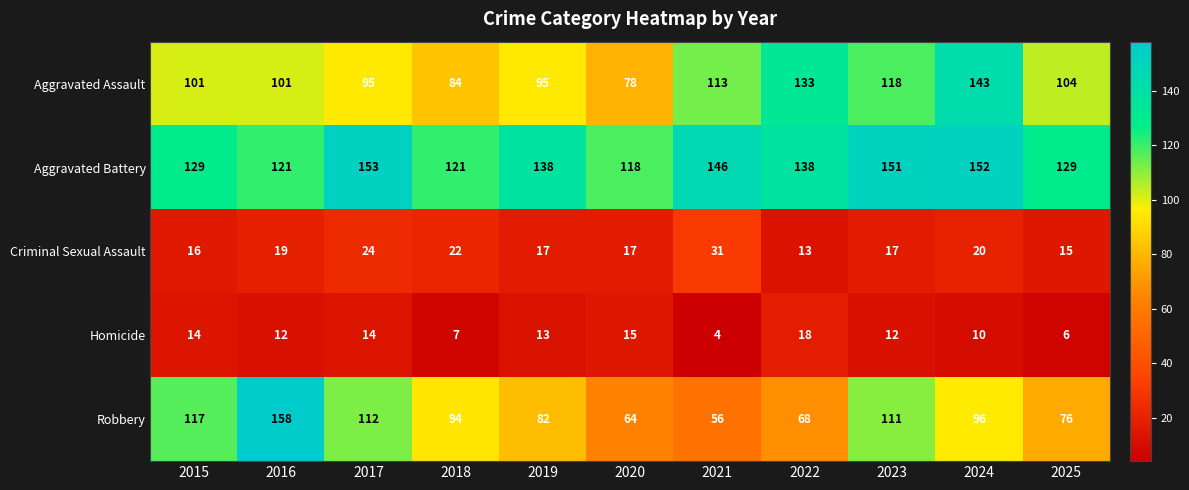

True or false: Aggravated Assault has a value of 101 at 2015.

True